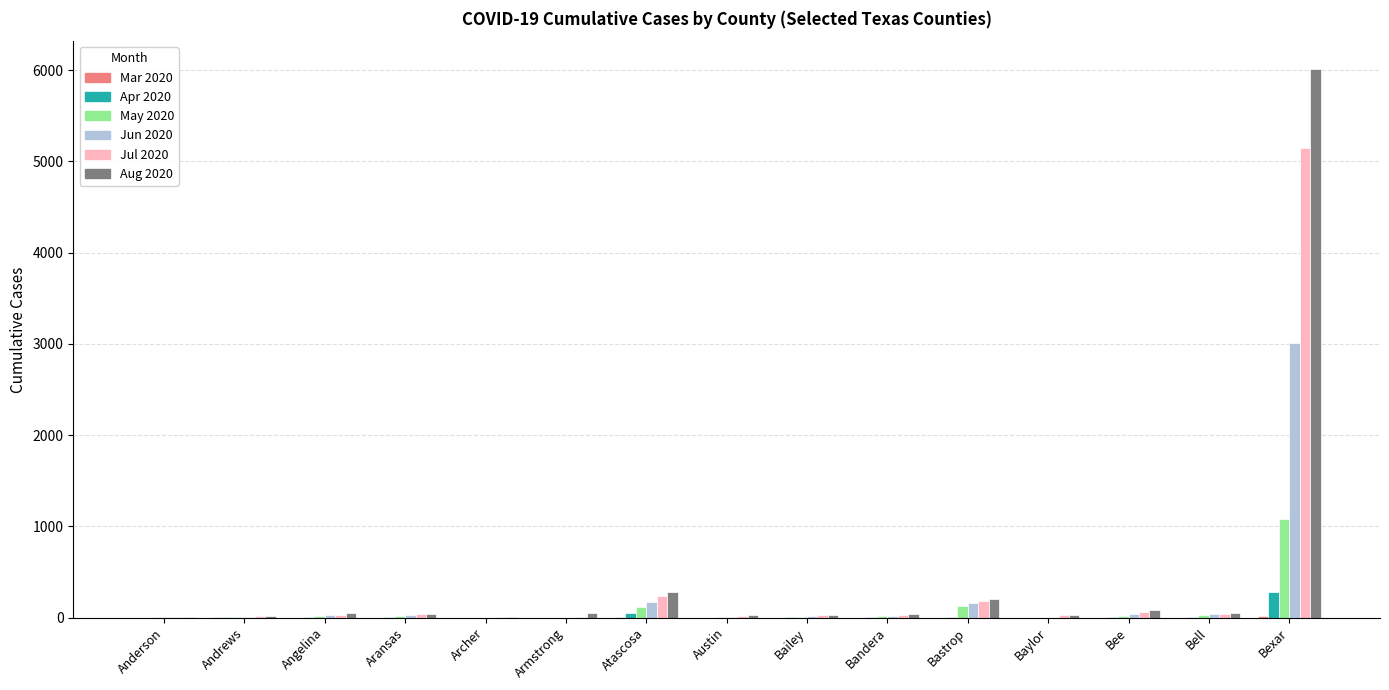

What is the sum of all Jun 2020 values?

3529